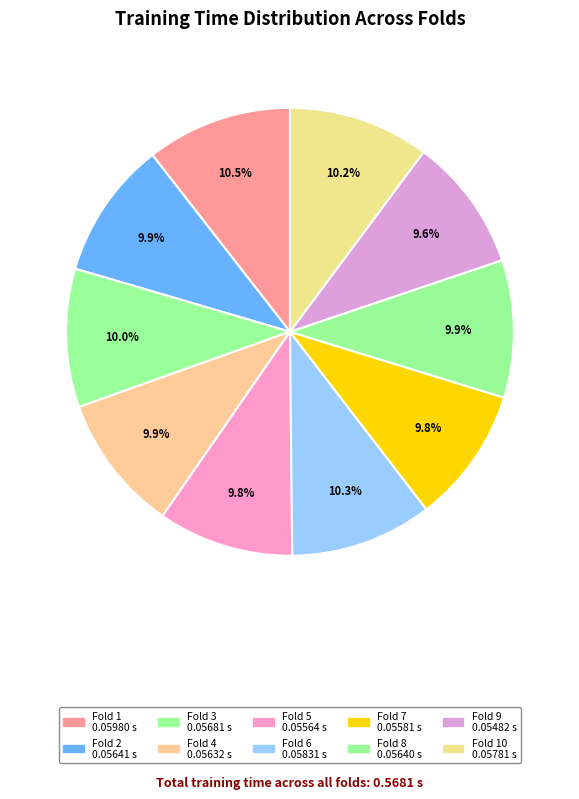

How many slices are in this pie chart?

10